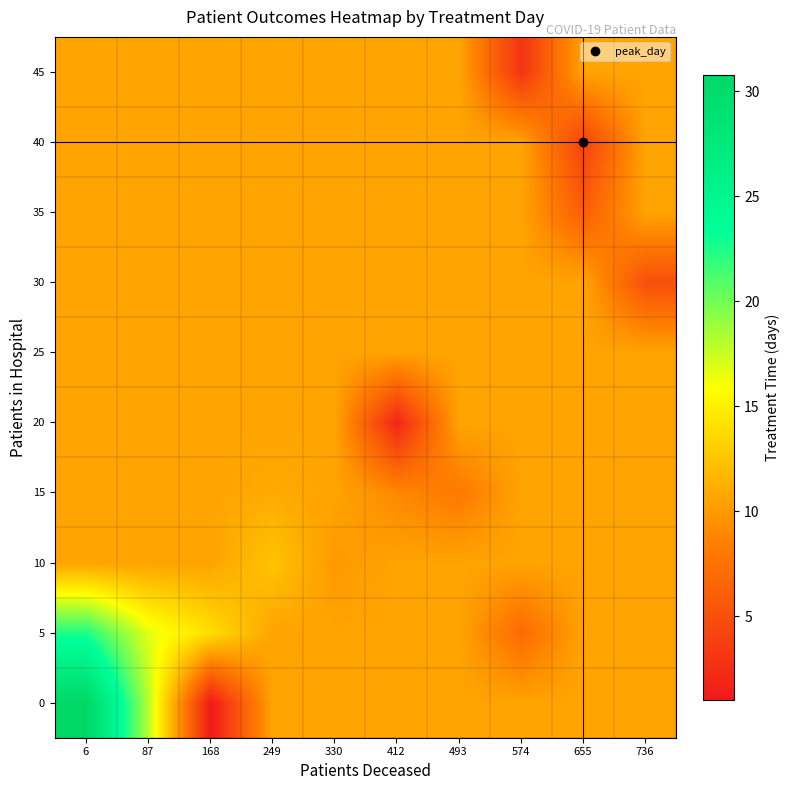

At which category does the chart reach its peak across all series?

6